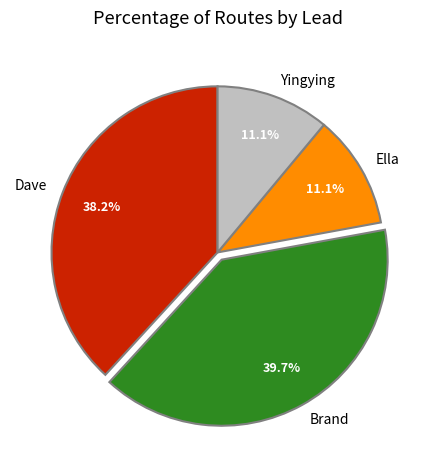

Is it true that Ella is 11% of the pie?

True